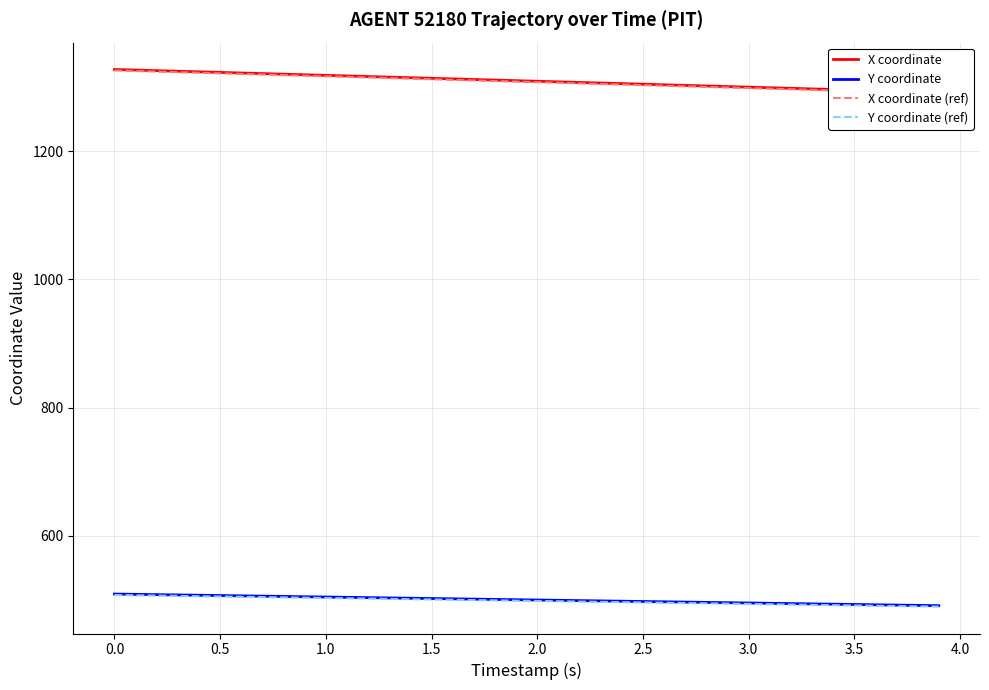

What is the maximum value for Y coordinate?

509.0